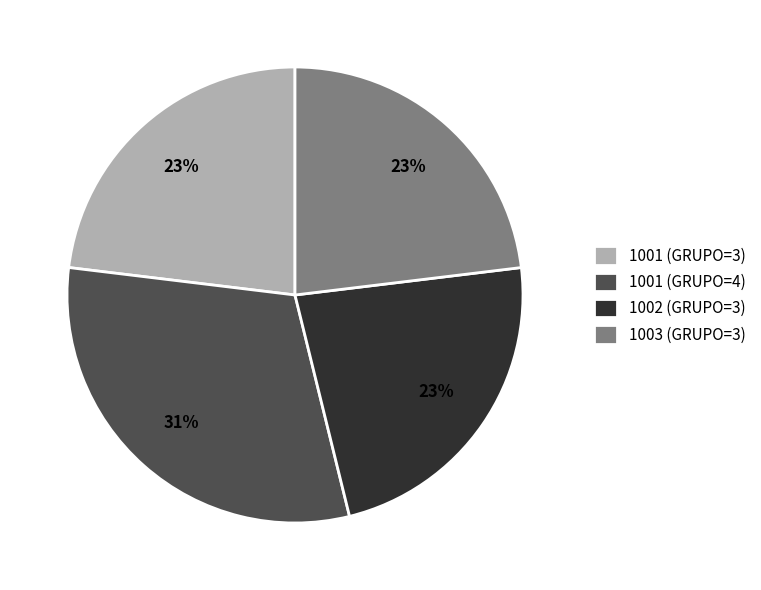

Is the sum of 1003 (GRUPO=3) and 1002 (GRUPO=3) greater than half?

No